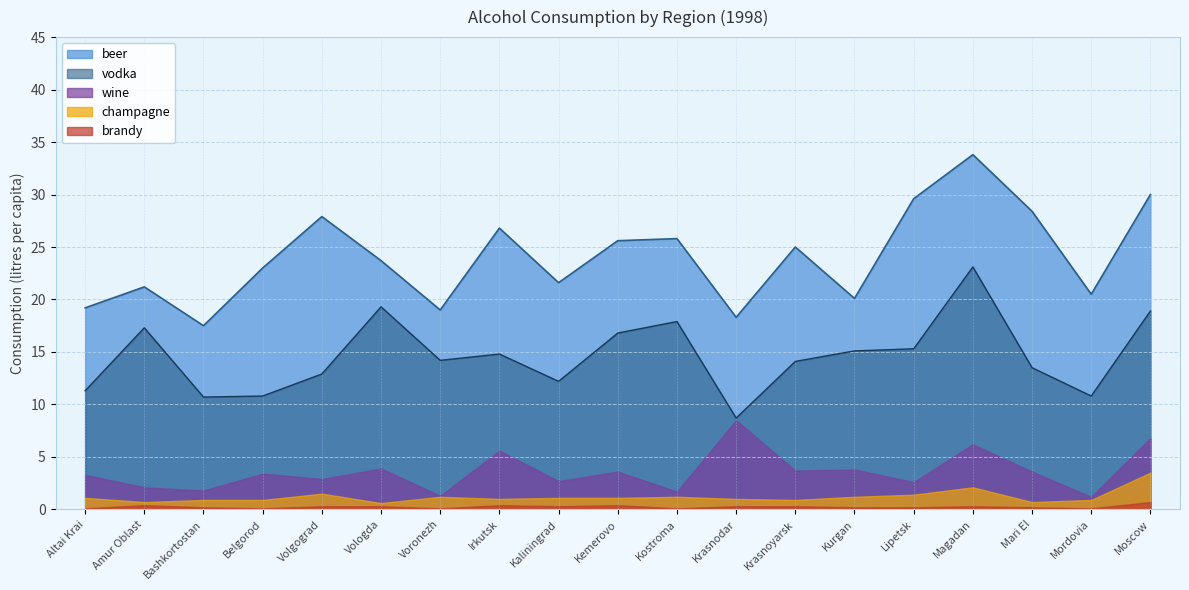

At which category is the sum across all series the highest?

Magadan